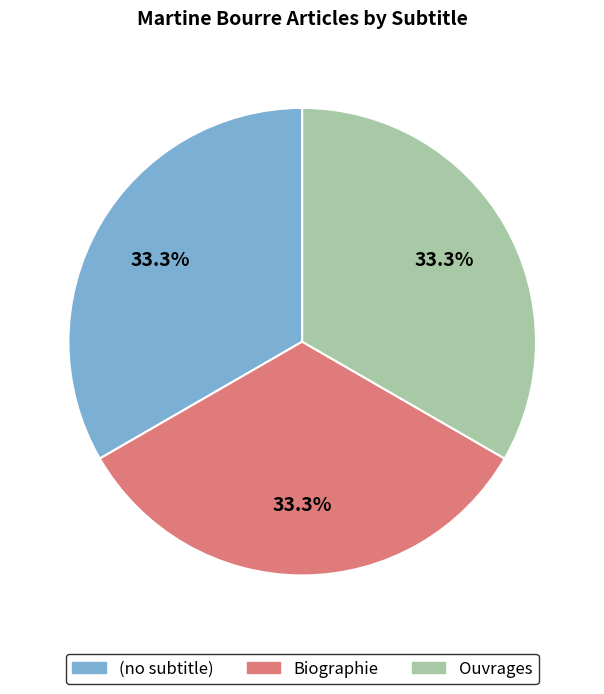

Approximately how many times larger is the value at Biographie compared to (no subtitle)?

1.0